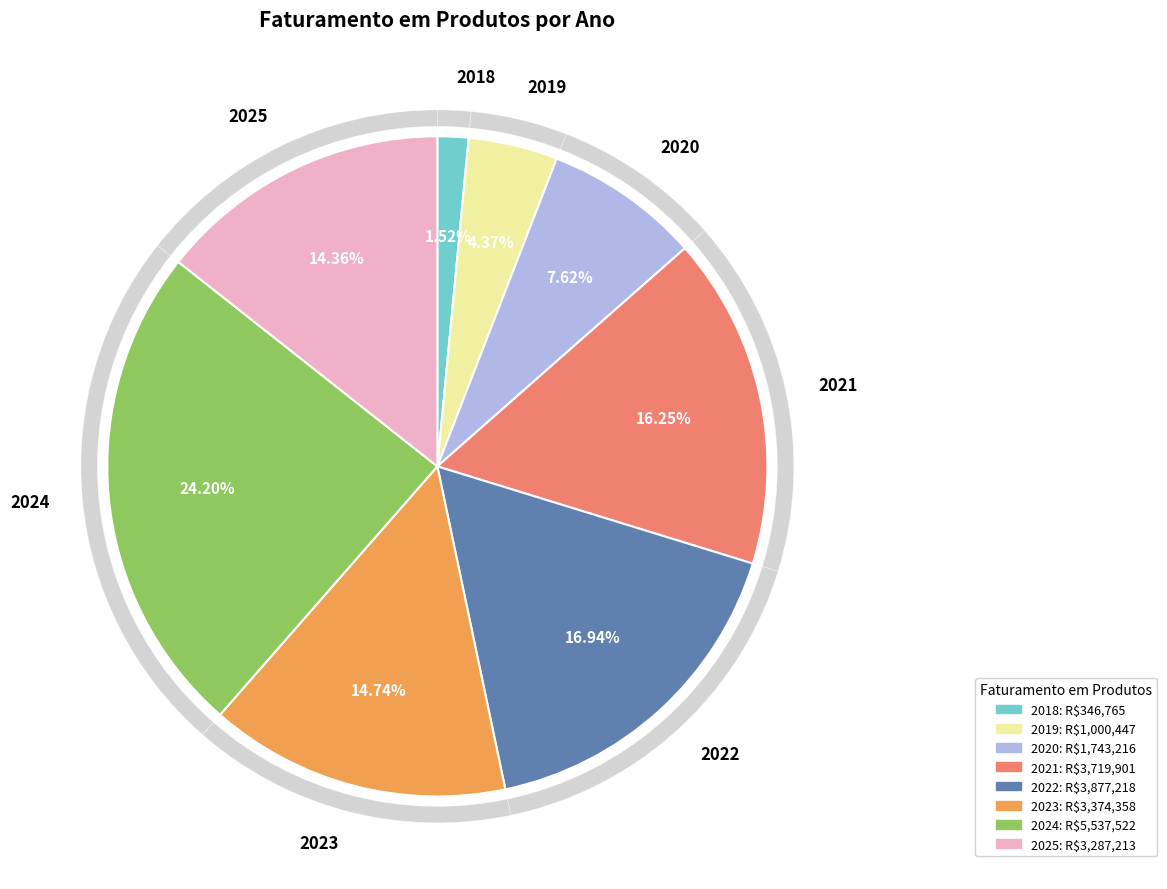

Which category has the smallest portion of the pie?

2018